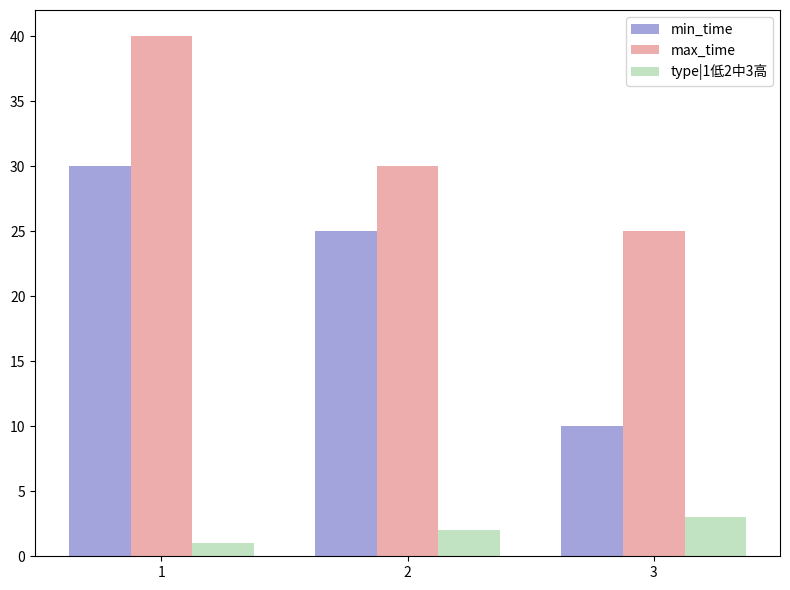

List the series in order of their overall mean, lowest first.

type|1低2中3高, min_time, max_time